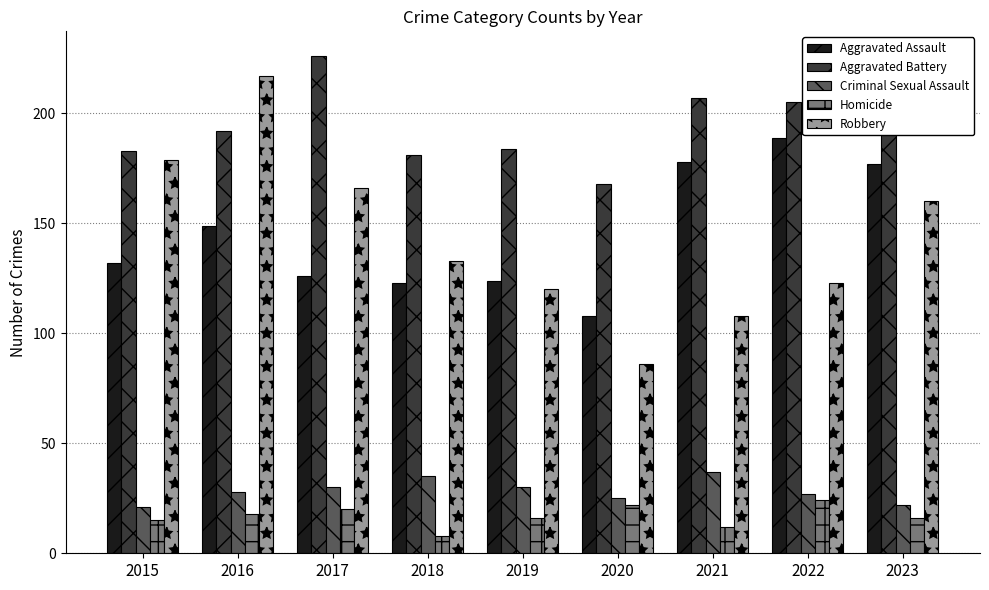

Where is Aggravated Battery nearest to the value 197?

2016